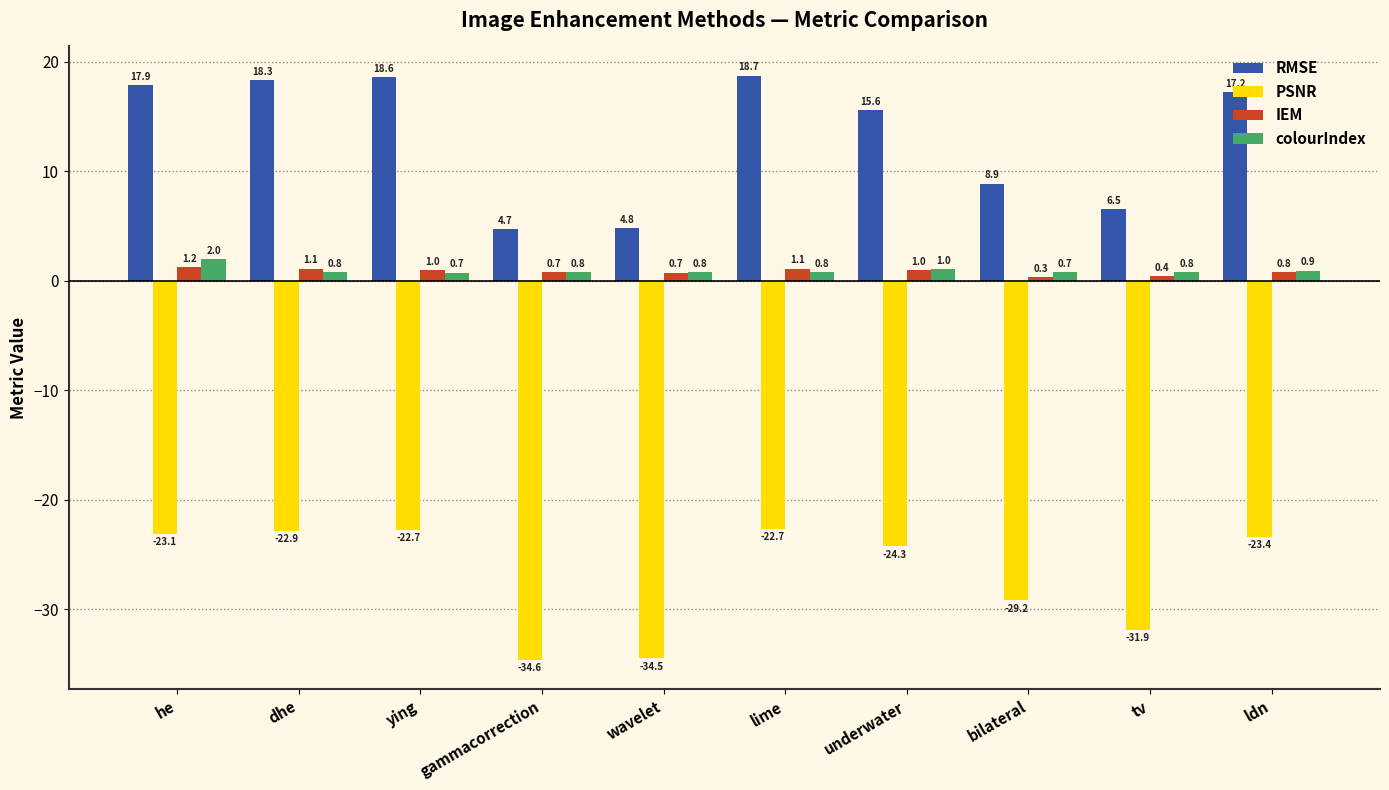

Reading left to right, extract all data points from this chart.

RMSE: 17.9	18.3	18.6	4.7	4.8	18.7	15.6	8.9	6.5	17.2
PSNR: -23.1	-22.9	-22.7	-34.6	-34.5	-22.7	-24.3	-29.2	-31.9	-23.4
IEM: 1.2	1.1	1.0	0.7	0.7	1.1	1.0	0.3	0.4	0.8
colourIndex: 2.0	0.8	0.7	0.8	0.8	0.8	1.0	0.7	0.8	0.9